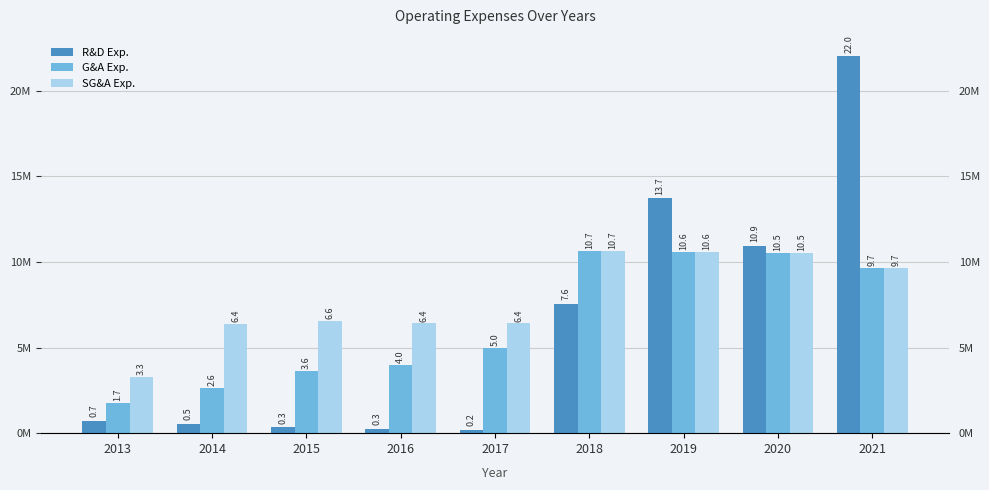

Where is G&A Exp. nearest to the value 6205995?

2017